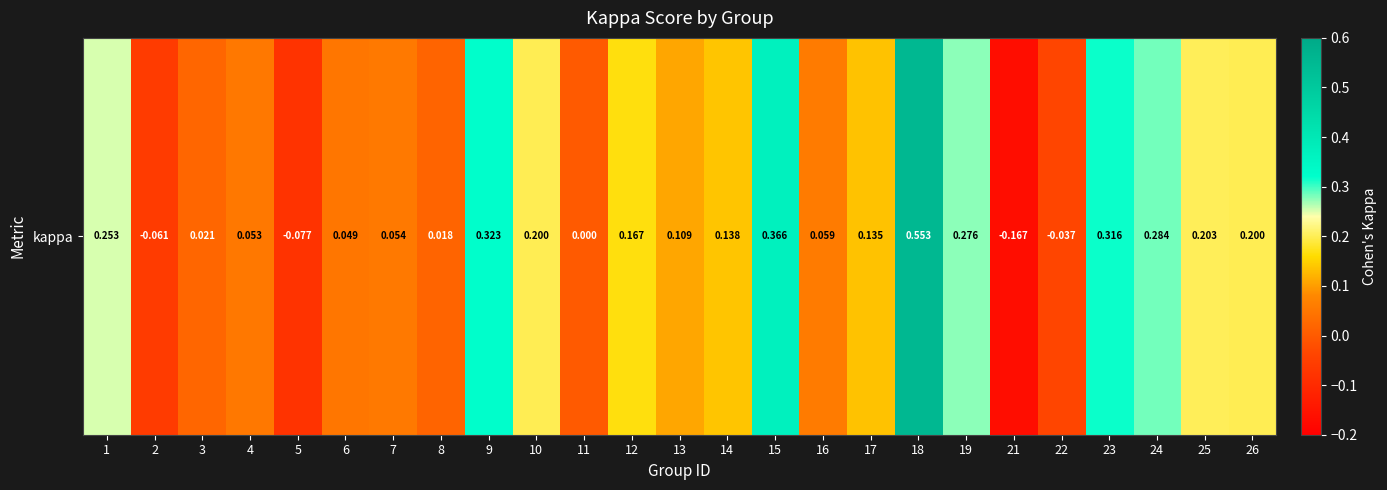

Where is the data nearest to the value 0?

11